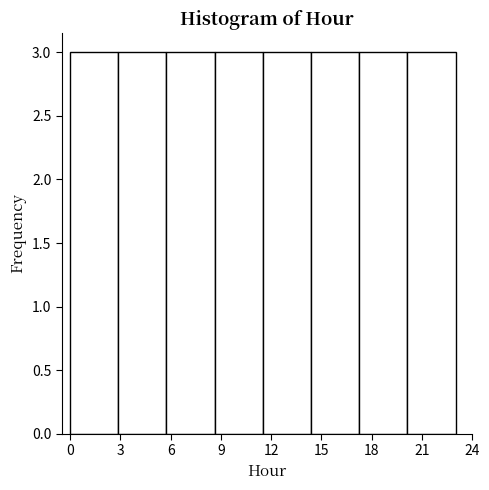

Reading left to right, list every bar in this chart as the range it spans on the x-axis followed by its height. Neither the bar edges nor the heights are printed on the chart, so give them approximately, as read against the axes.

0.0 to 3.0: 3
3.0 to 6.0: 3
6.0 to 8.5: 3
8.5 to 11.5: 3
11.5 to 14.5: 3
14.5 to 17.5: 3
17.5 to 20.0: 3
20.0 to 23.0: 3